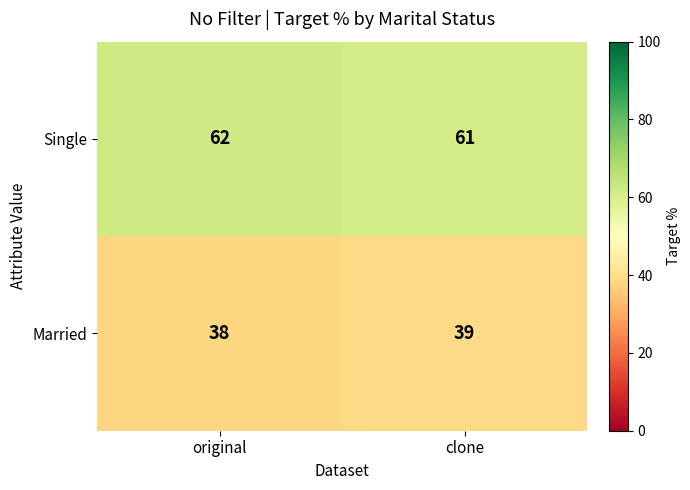

Which label corresponds to the largest value in the chart?

original